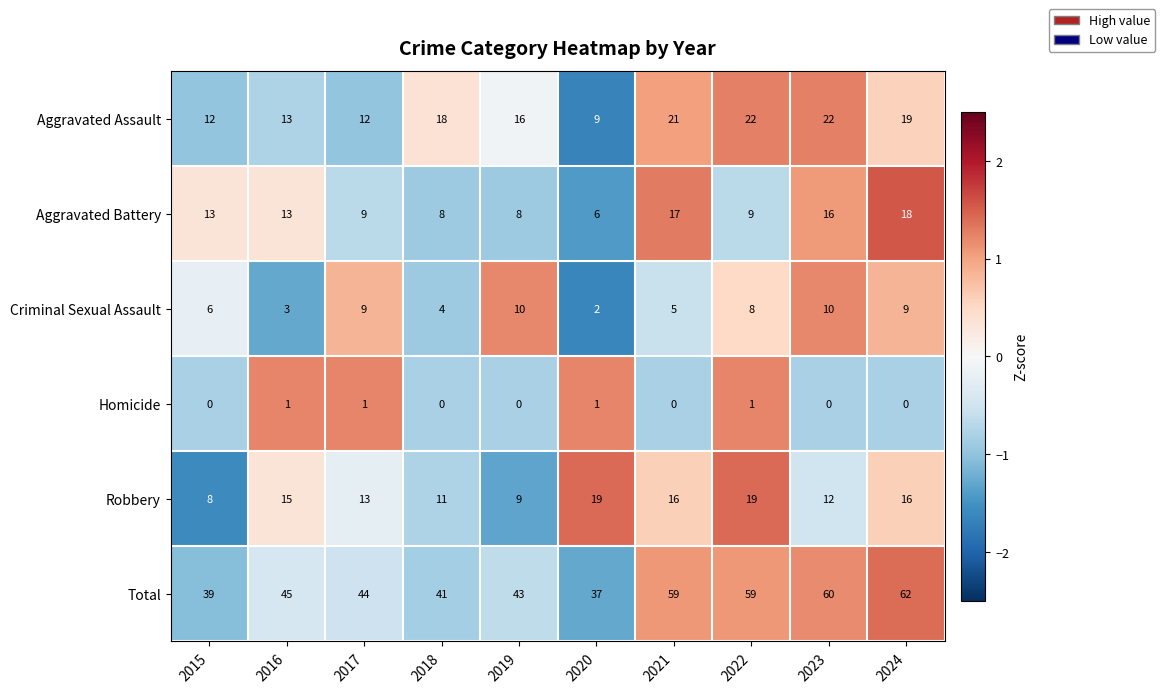

True or false: Aggravated Battery has a value of 6 at 2020.

True